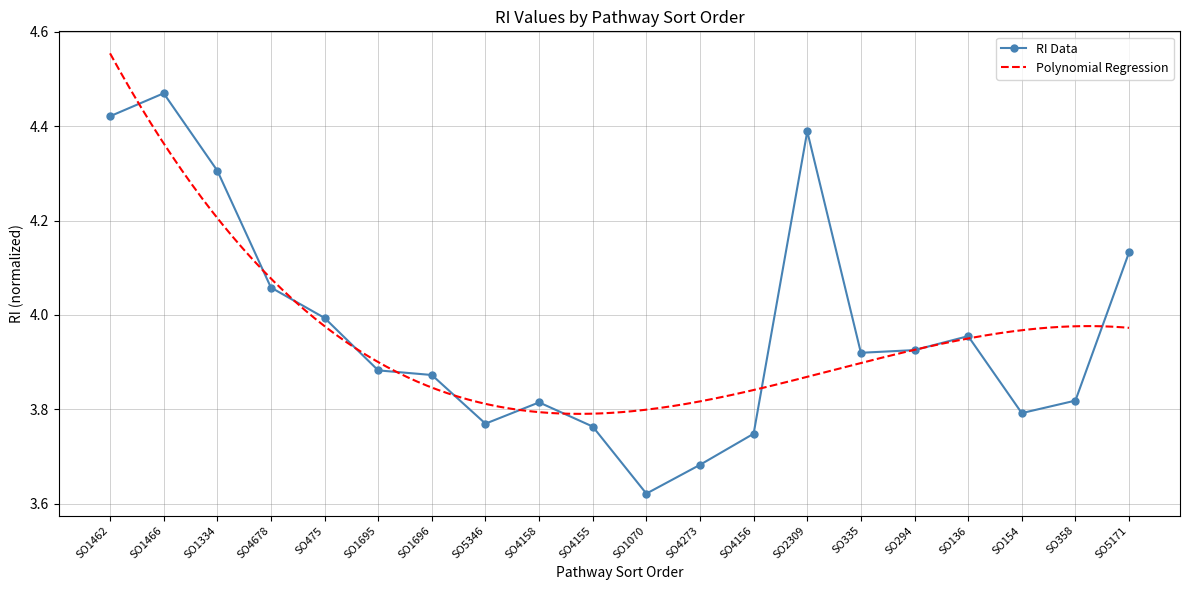

Does the chart have visible grid lines?

Yes